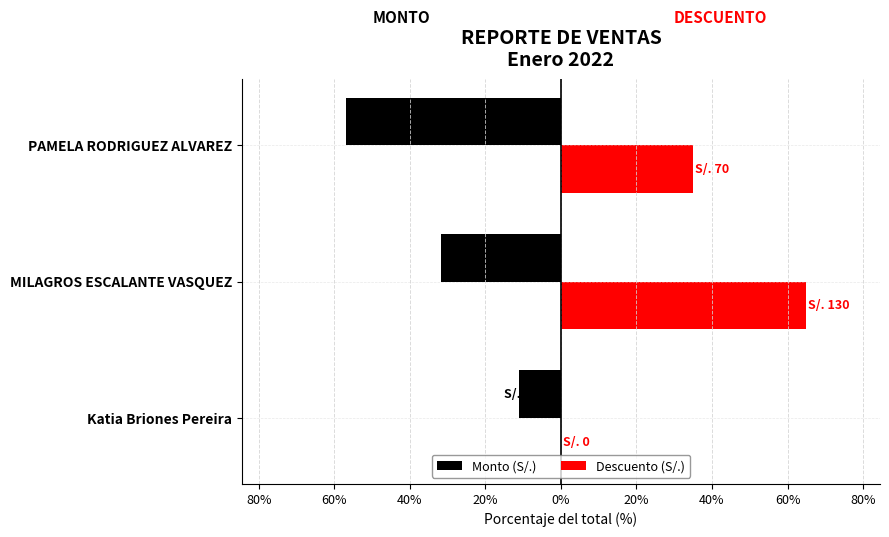

What are all the series names shown in the legend?

Monto (S/.), Descuento (S/.)